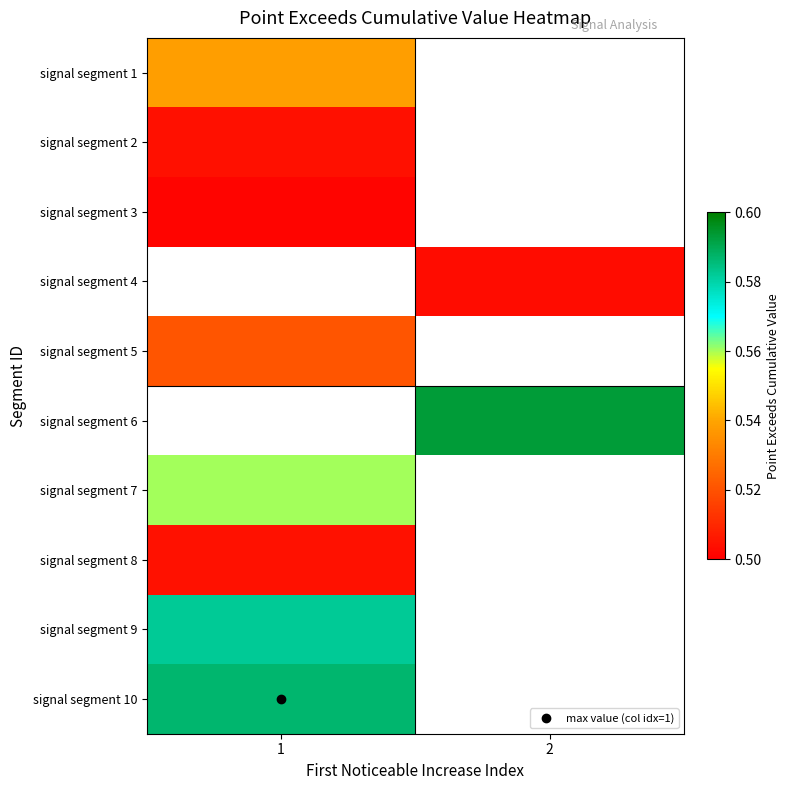

At which category does the chart reach its minimum across all series?

1